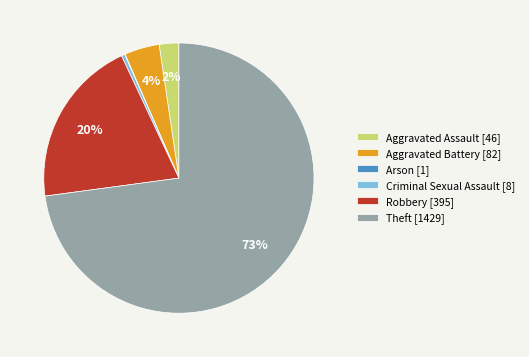

Is there a majority slice in this chart?

Yes